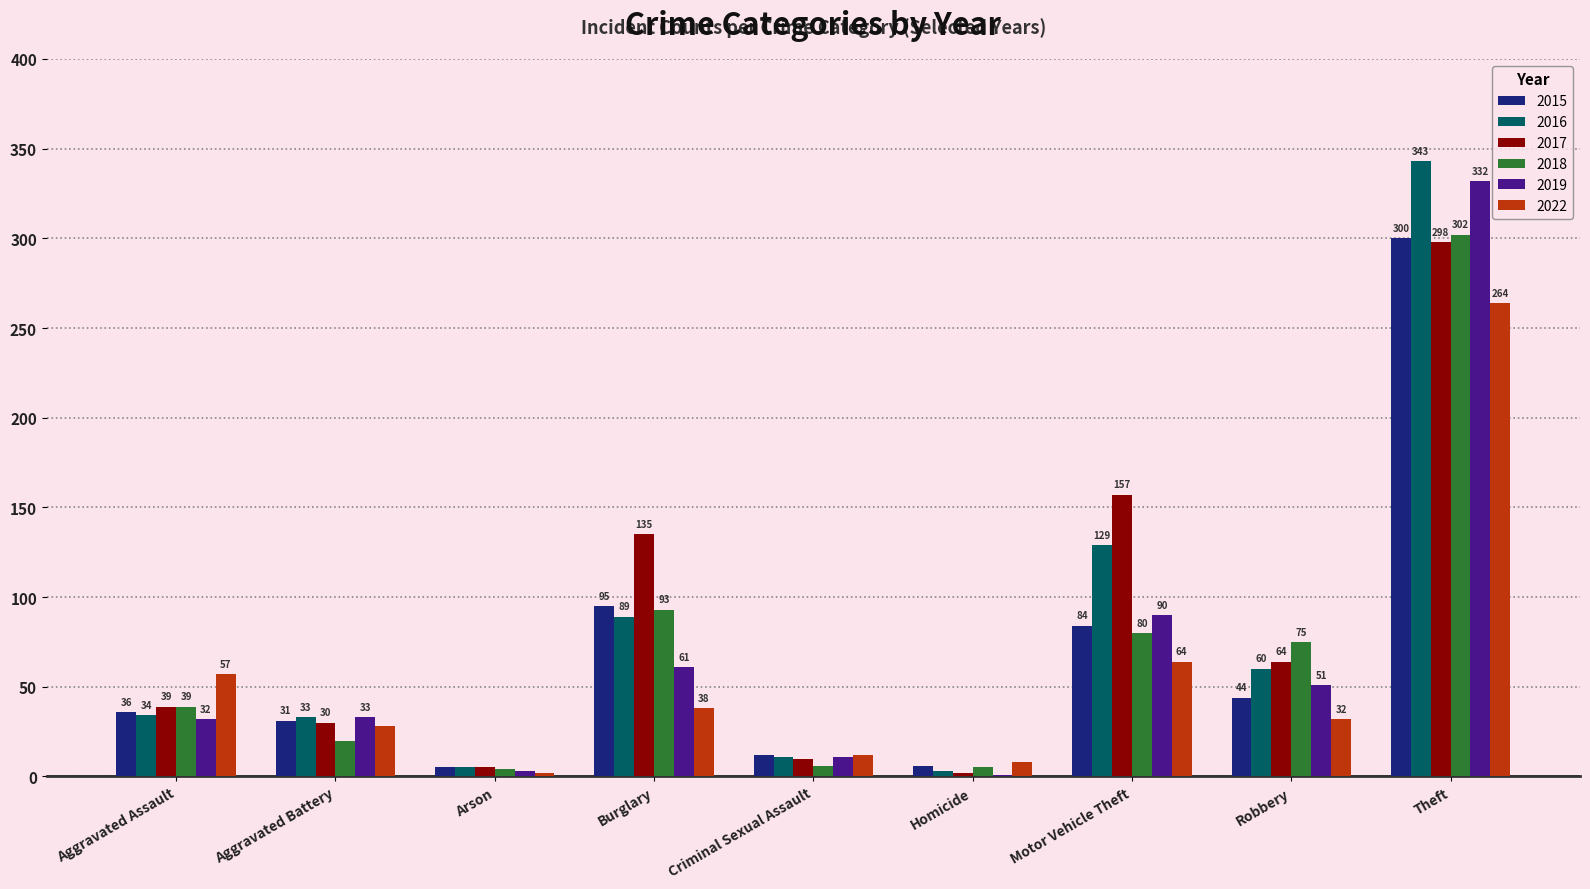

Reading right to left, transcribe all the data shown in this chart.

2015: Theft=300	Robbery=44	Motor Vehicle Theft=84	Homicide=6	Criminal Sexual Assault=12	Burglary=95	Arson=5	Aggravated Battery=31	Aggravated Assault=36
2016: Theft=343	Robbery=60	Motor Vehicle Theft=129	Homicide=3	Criminal Sexual Assault=11	Burglary=89	Arson=5	Aggravated Battery=33	Aggravated Assault=34
2017: Theft=298	Robbery=64	Motor Vehicle Theft=157	Homicide=2	Criminal Sexual Assault=10	Burglary=135	Arson=5	Aggravated Battery=30	Aggravated Assault=39
2018: Theft=302	Robbery=75	Motor Vehicle Theft=80	Homicide=5	Criminal Sexual Assault=6	Burglary=93	Arson=4	Aggravated Battery=20	Aggravated Assault=39
2019: Theft=332	Robbery=51	Motor Vehicle Theft=90	Homicide=1	Criminal Sexual Assault=11	Burglary=61	Arson=3	Aggravated Battery=33	Aggravated Assault=32
2022: Theft=264	Robbery=32	Motor Vehicle Theft=64	Homicide=8	Criminal Sexual Assault=12	Burglary=38	Arson=2	Aggravated Battery=28	Aggravated Assault=57